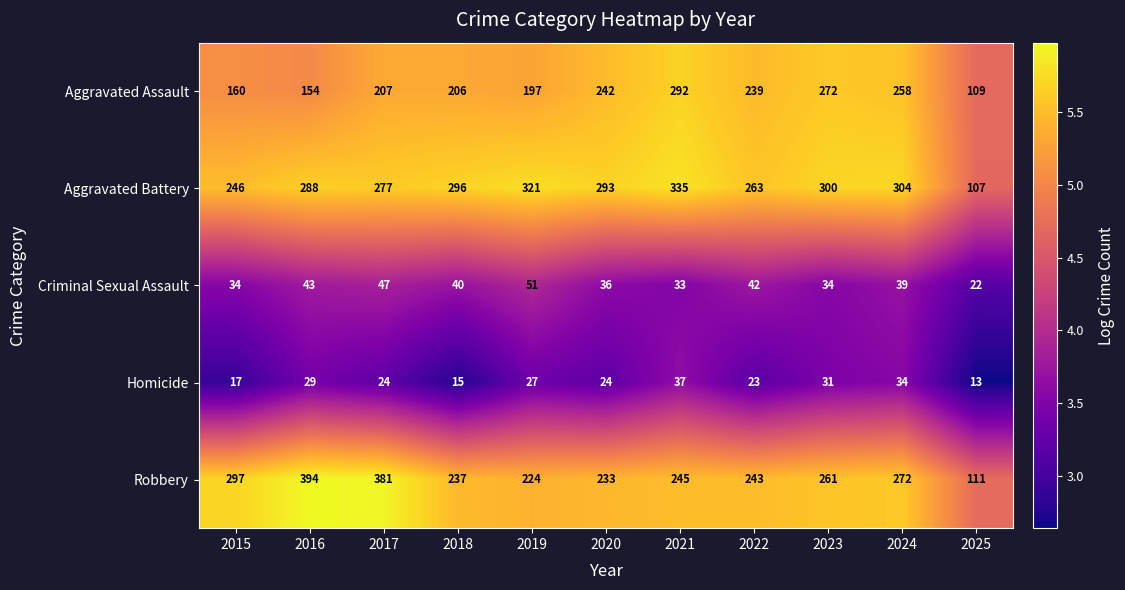

Where is Aggravated Battery nearest to the value 221?

2015